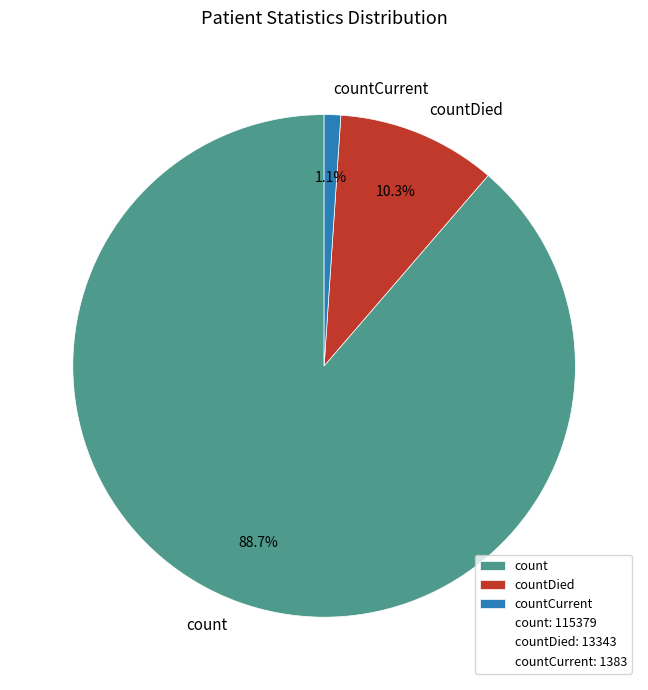

True or false: countDied accounts for 22% of the total.

False